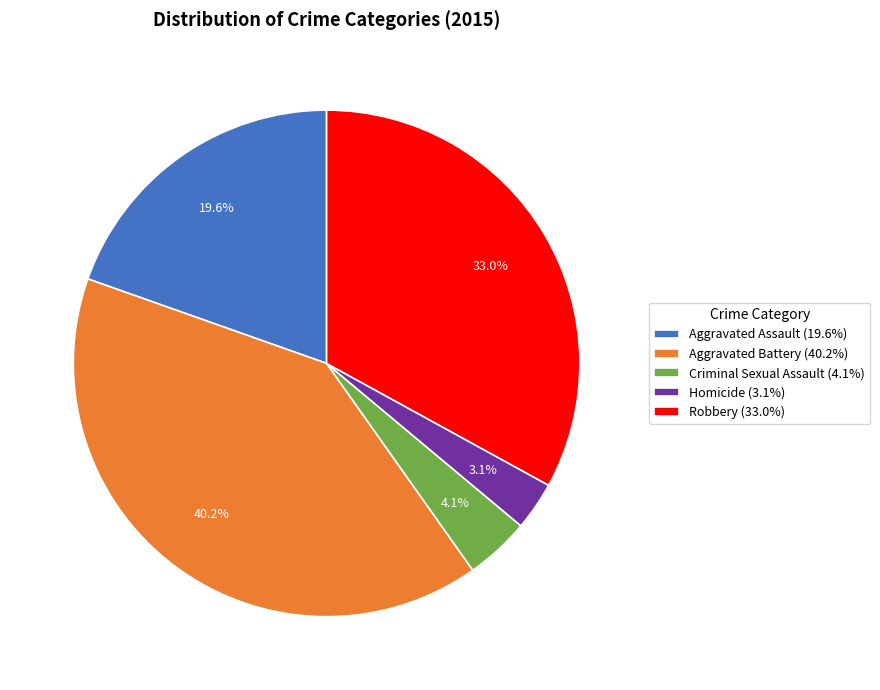

To the nearest percent, what percentage of the pie is Homicide?

3%